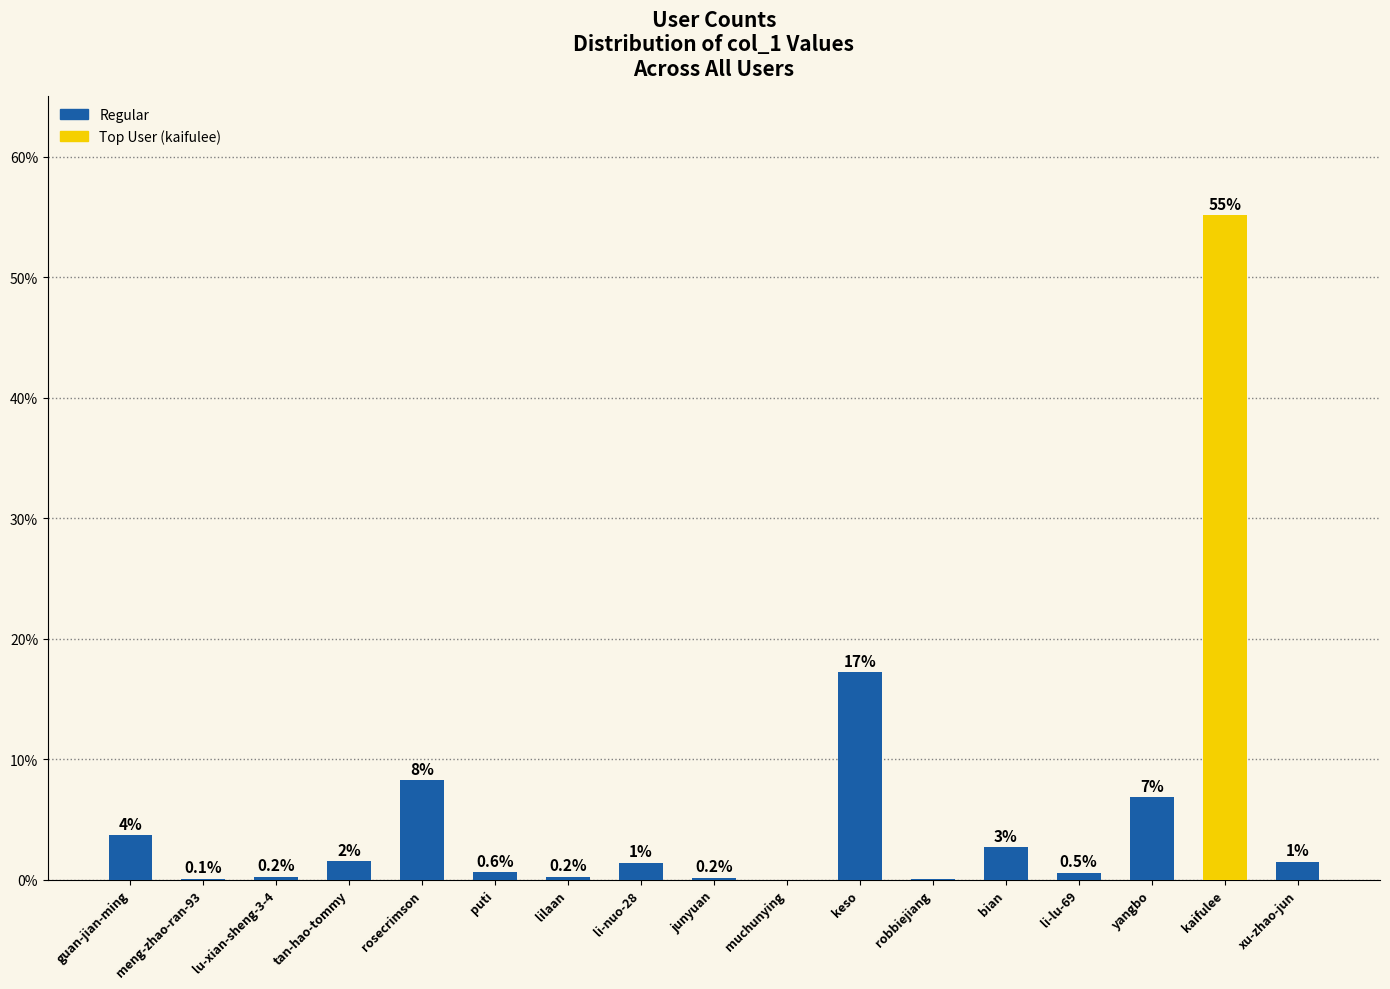

What is the maximum value shown in the chart?

55.2